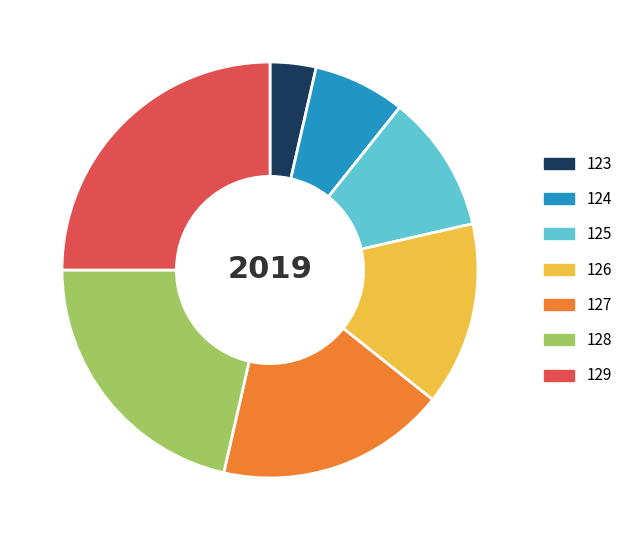

The 127 slice represents 18% of the pie. True or false?

True